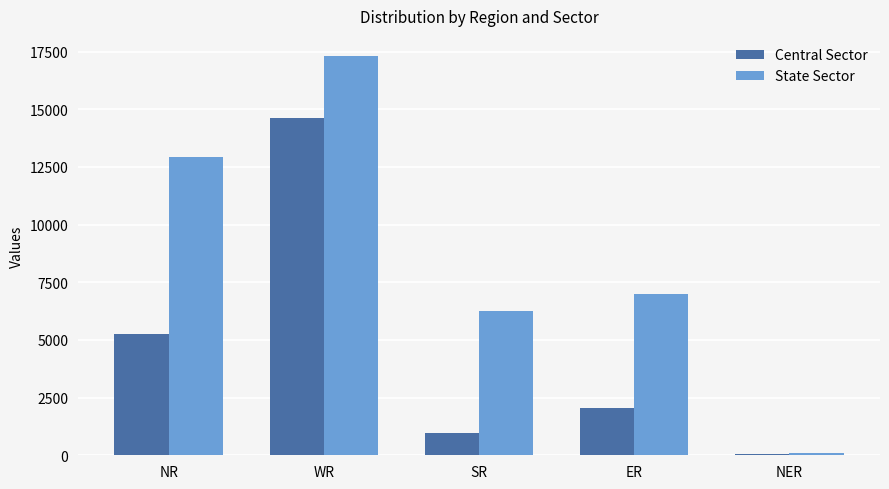

What is the spread (max minus min) of values at NR?

7671